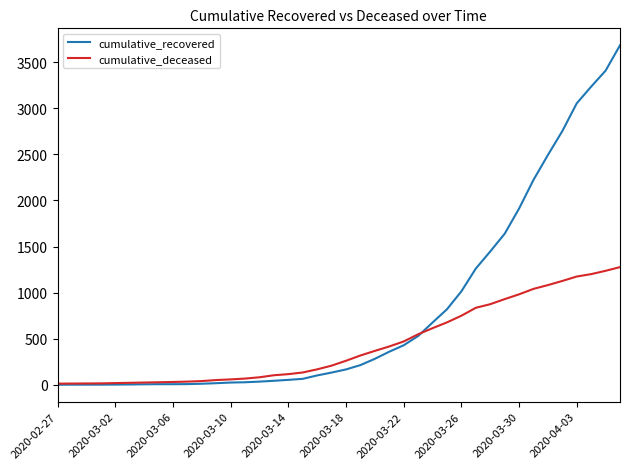

What is the sum of all cumulative_deceased values?

17463